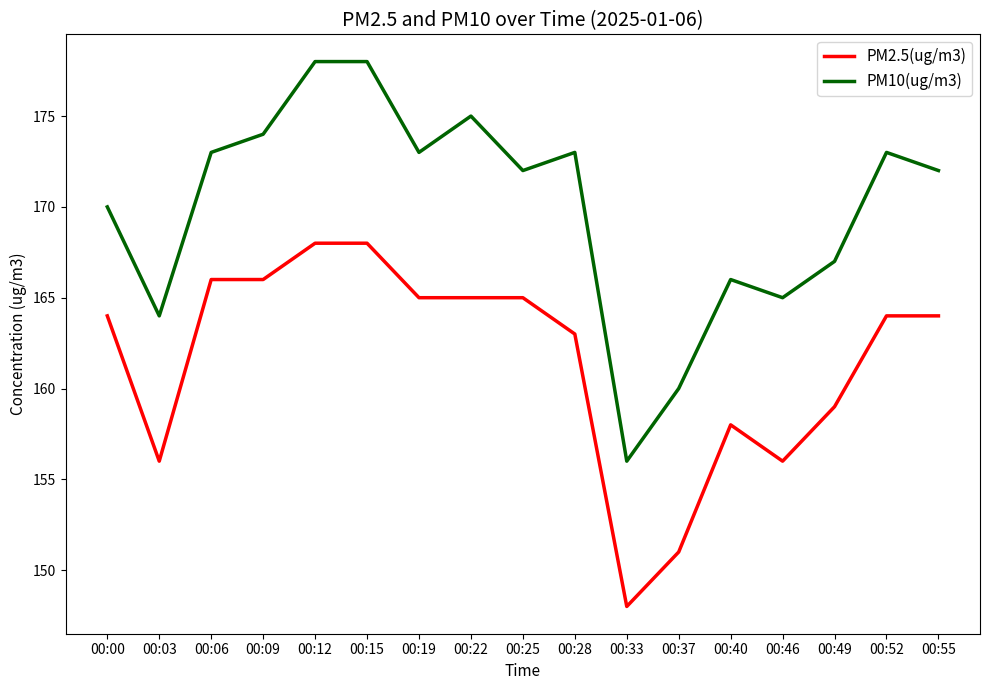

Which label corresponds to the smallest value in the chart?

00:33